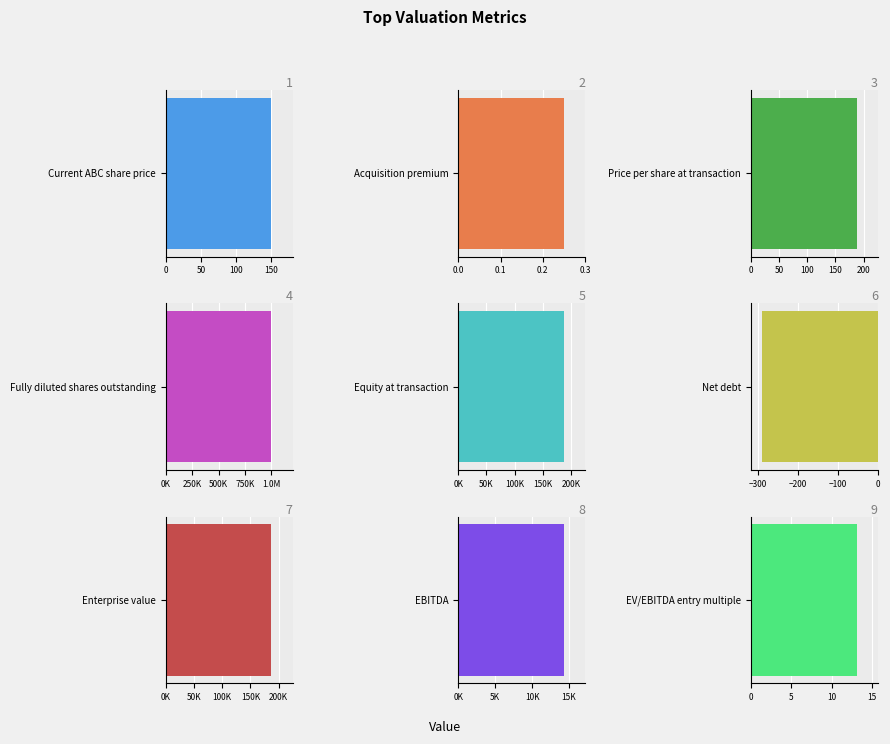

Does the chart contain stacked bars?

No